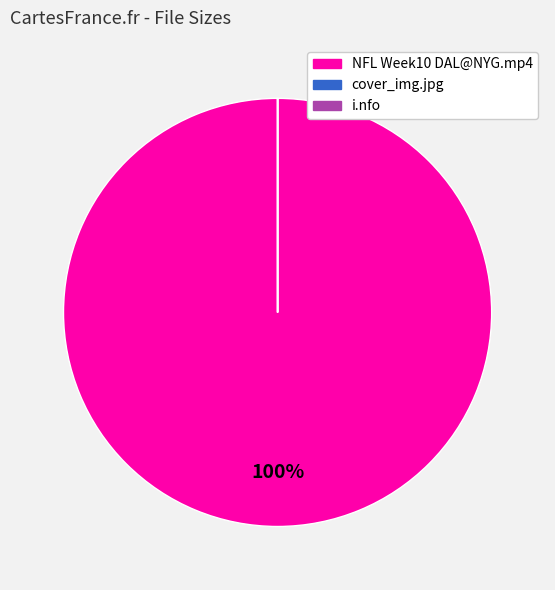

What is the largest slice in the pie chart?

NFL Week10 DAL@NYG.mp4